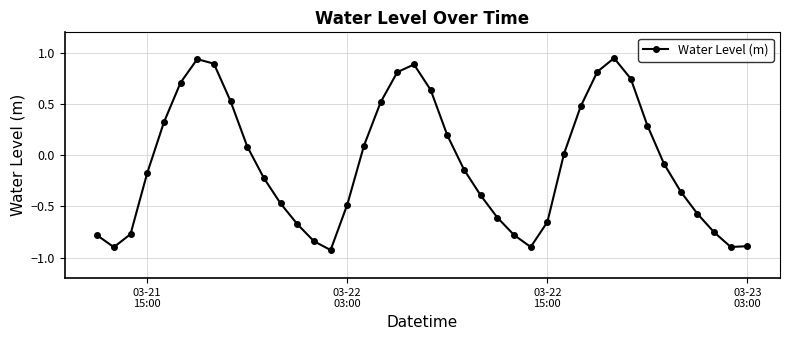

What is the difference between the maximum and second lowest values?

1.8